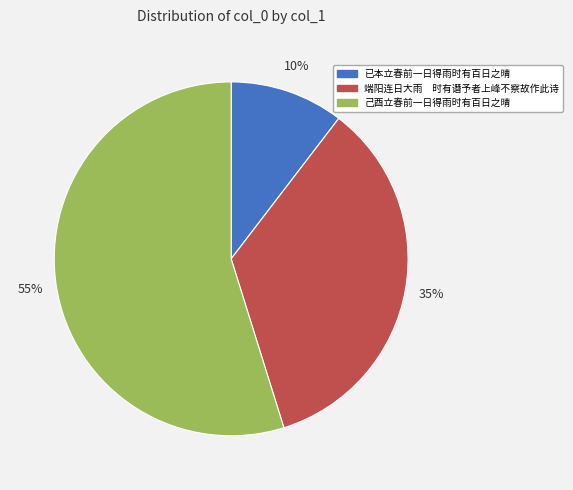

To the nearest percent, what portion does 己酉立春前一日得雨时有百日之晴 represent?

55%